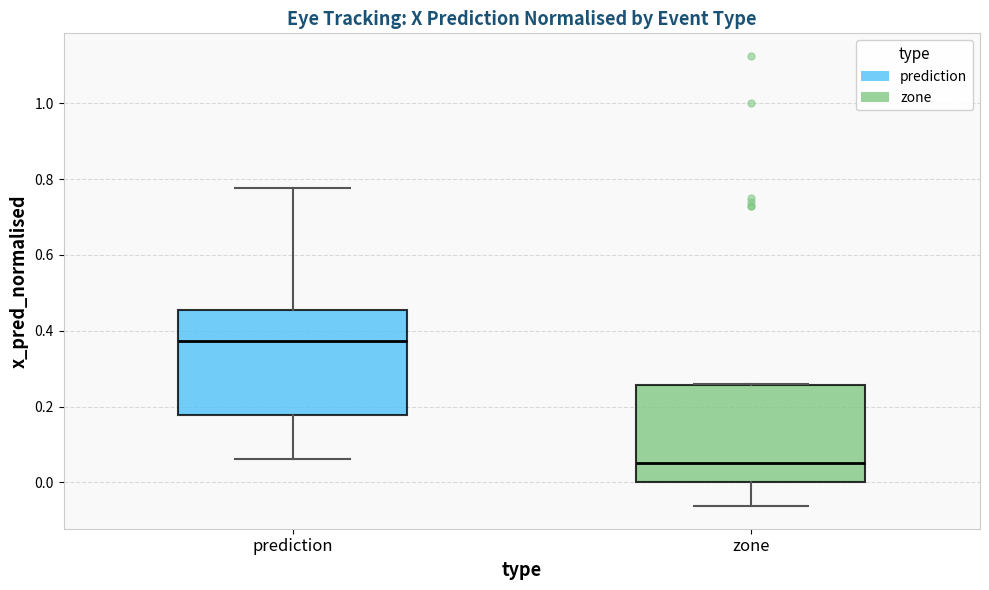

Where is the upper edge of the box for zone on the y-axis? The values are not printed on the chart, so give them approximately, as read against the axis.

0.26